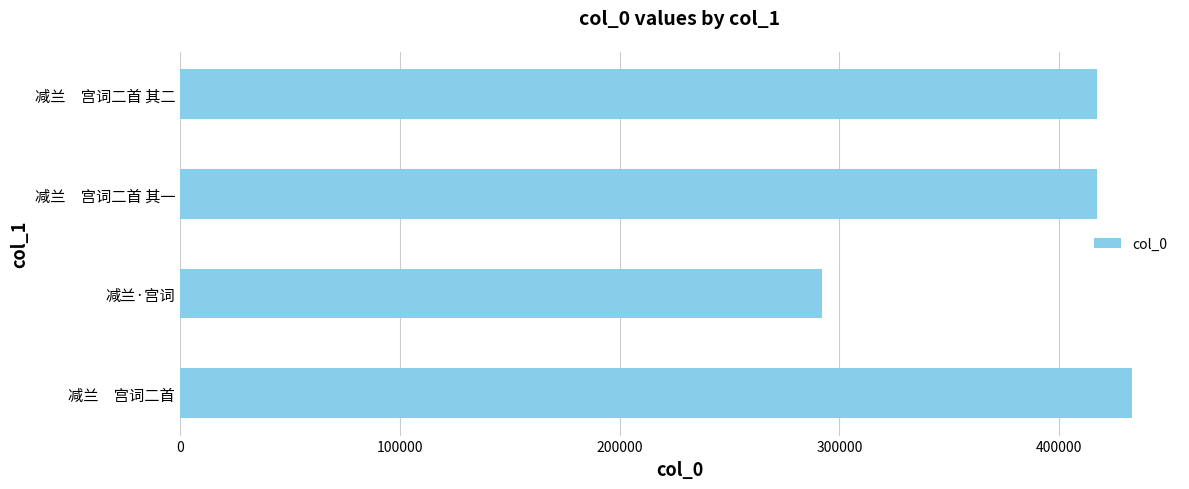

Approximately how many times larger is the value at 减兰·宫词 compared to 减兰　宫词二首?

0.7